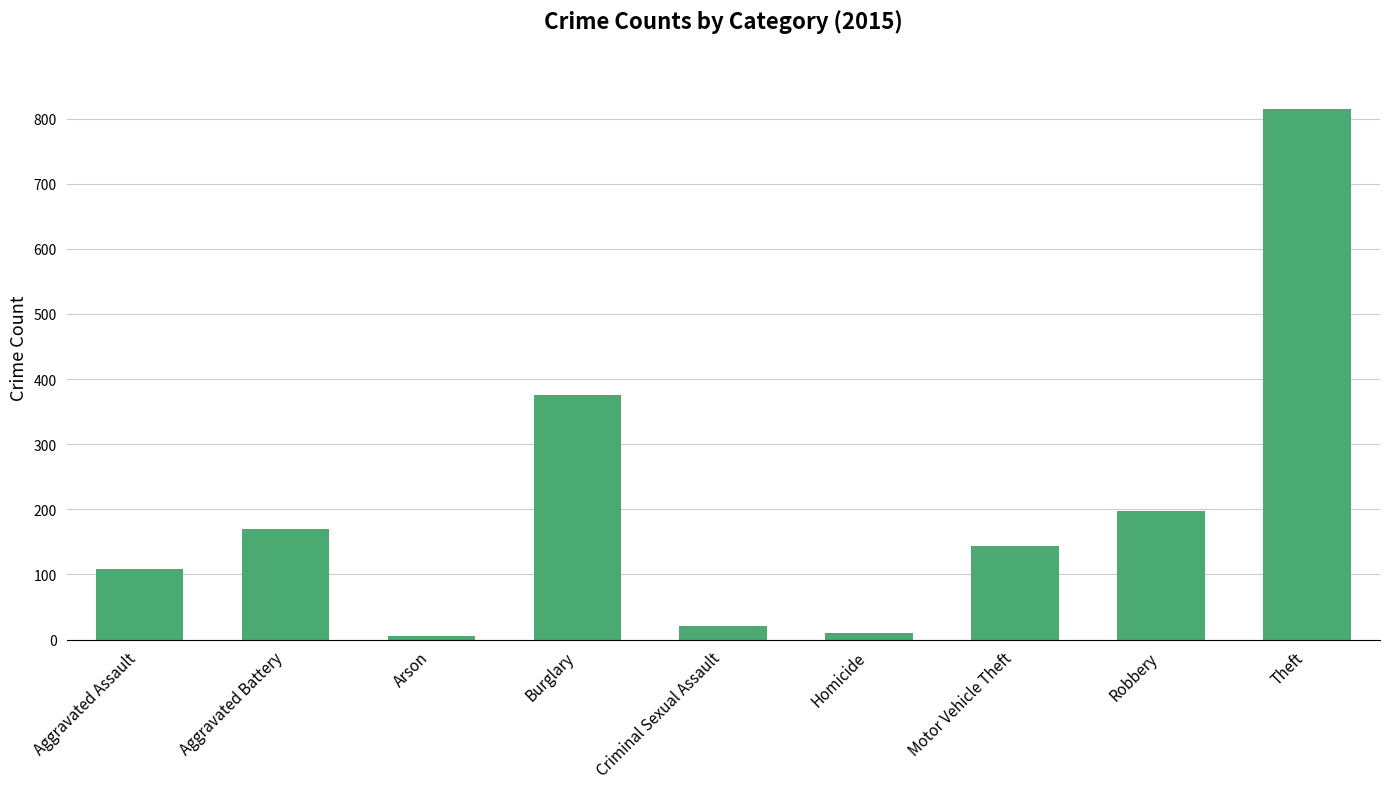

The chart shows a value of 5 at Arson. True or false?

True